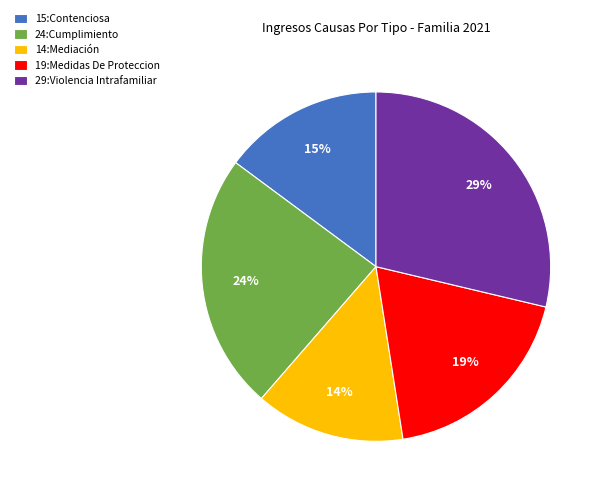

What is the ratio of the value at 19:Medidas De Proteccion to the value at 14:Mediación?

1.4